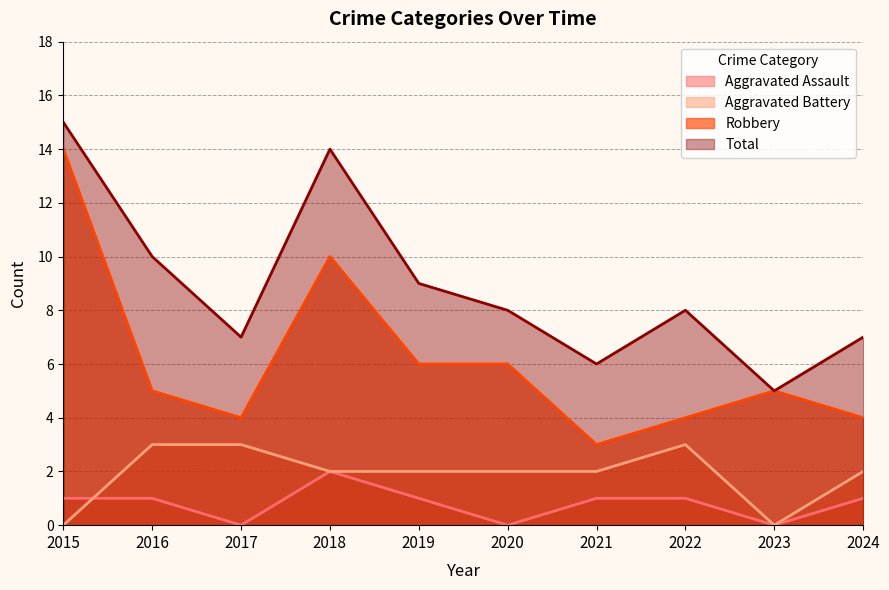

How many data points in Total are above 8?

4